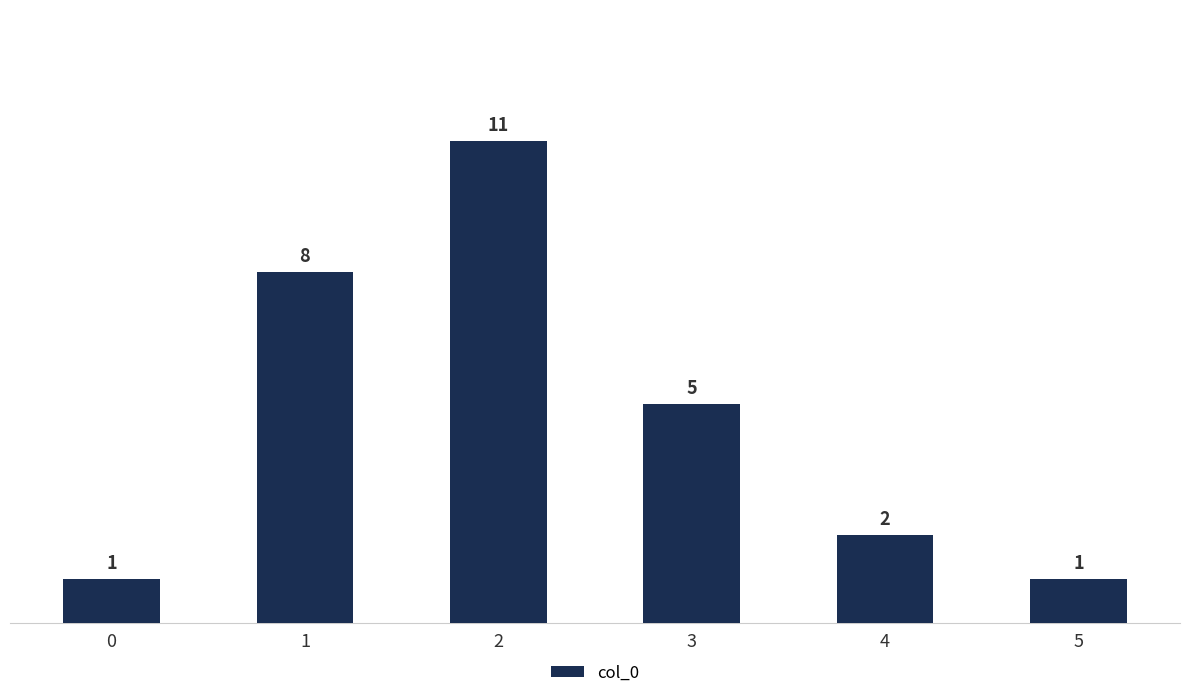

Reading right to left, transcribe all the data shown in this chart.

1	2	5	11	8	1